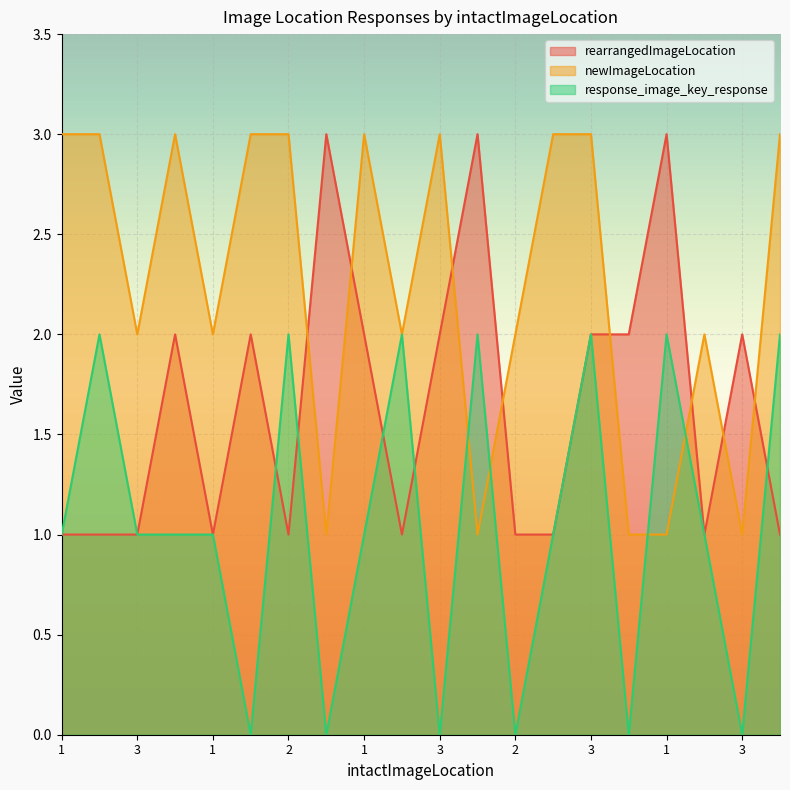

What is the total value across all series at 1?

5